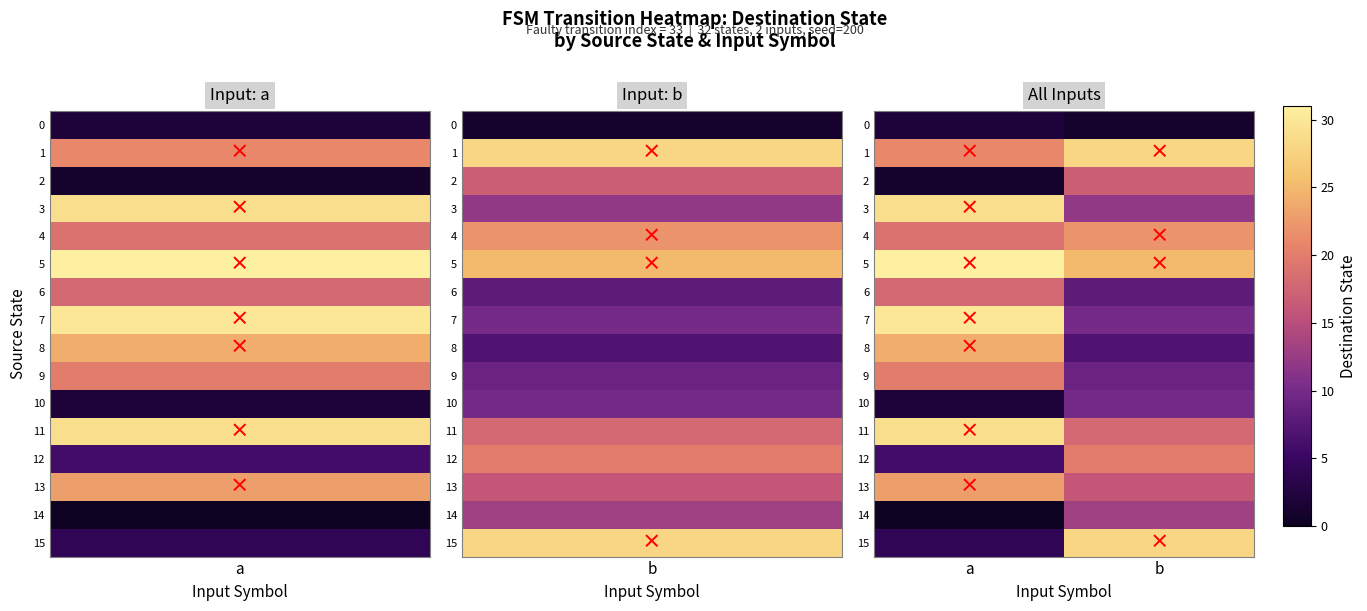

At a, list the series in order from smallest to largest.

14, 2, 0, 10, 15, 12, 6, 4, 9, 1, 13, 8, 3, 11, 7, 5